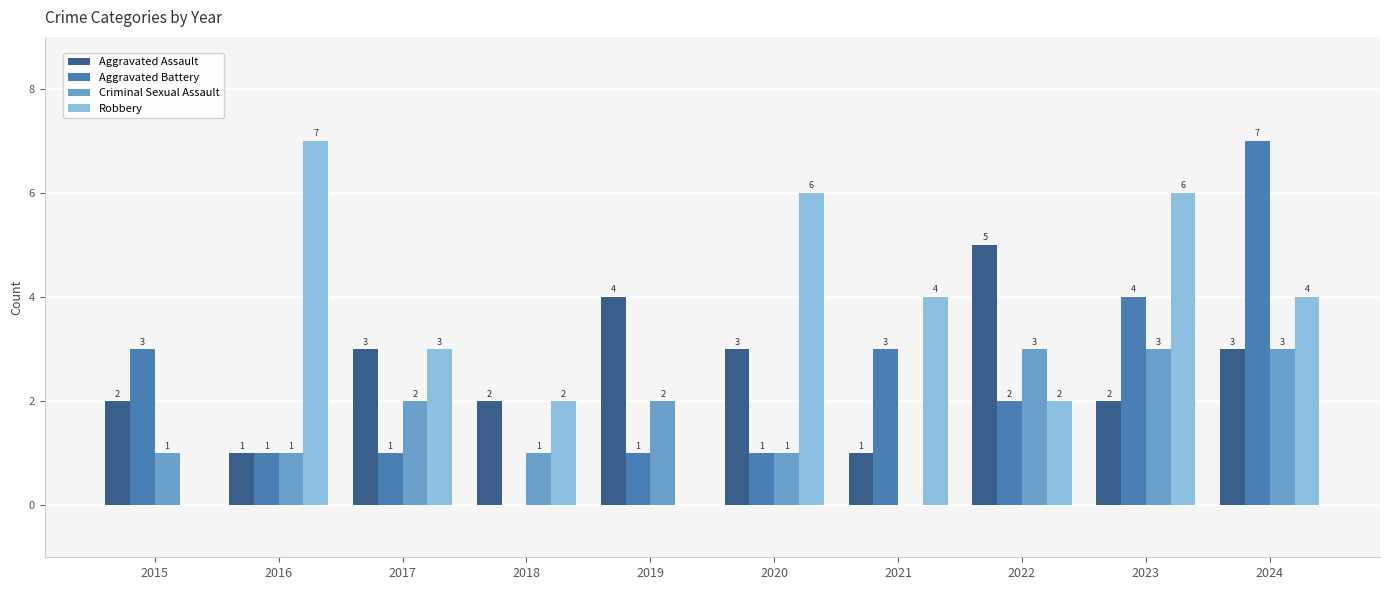

What is the sum of the Aggravated Assault values at 2015 and 2020?

5